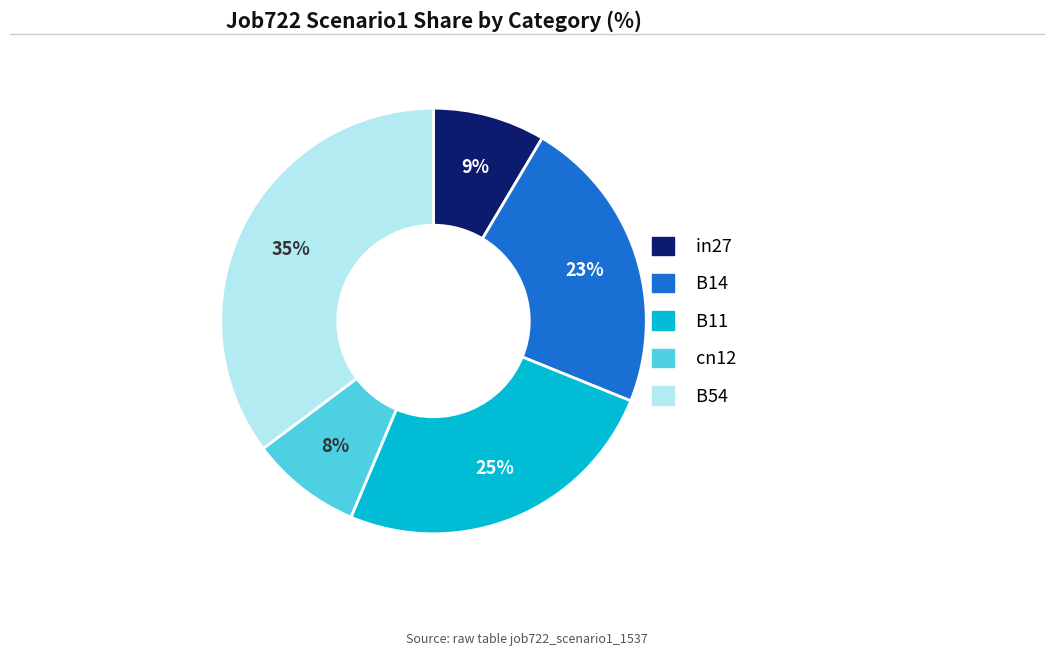

What is the largest slice in the pie chart?

B54